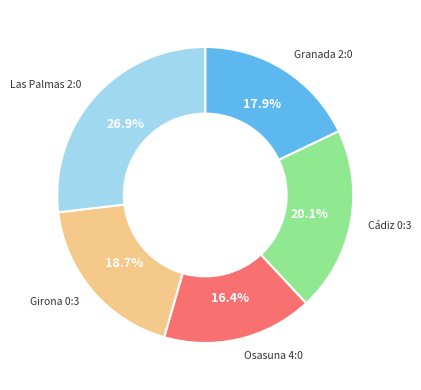

Count the number of slices in the pie.

5